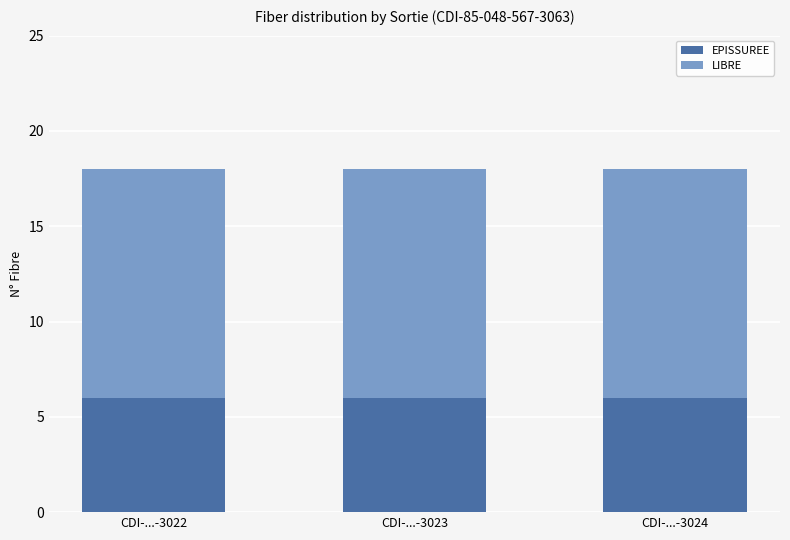

True or false: EPISSUREE has a value of 6 at CDI-...-3022.

True